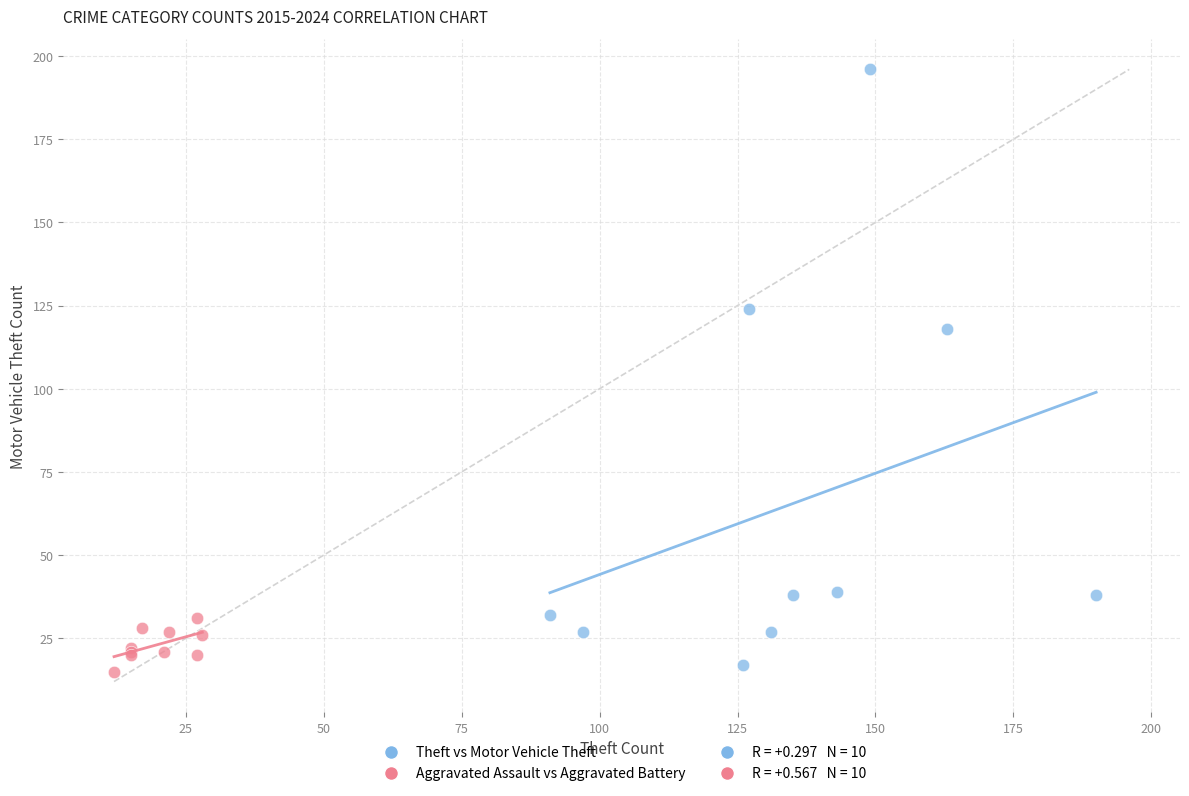

Which series reaches the maximum Y coordinate?

Theft vs Motor Vehicle Theft